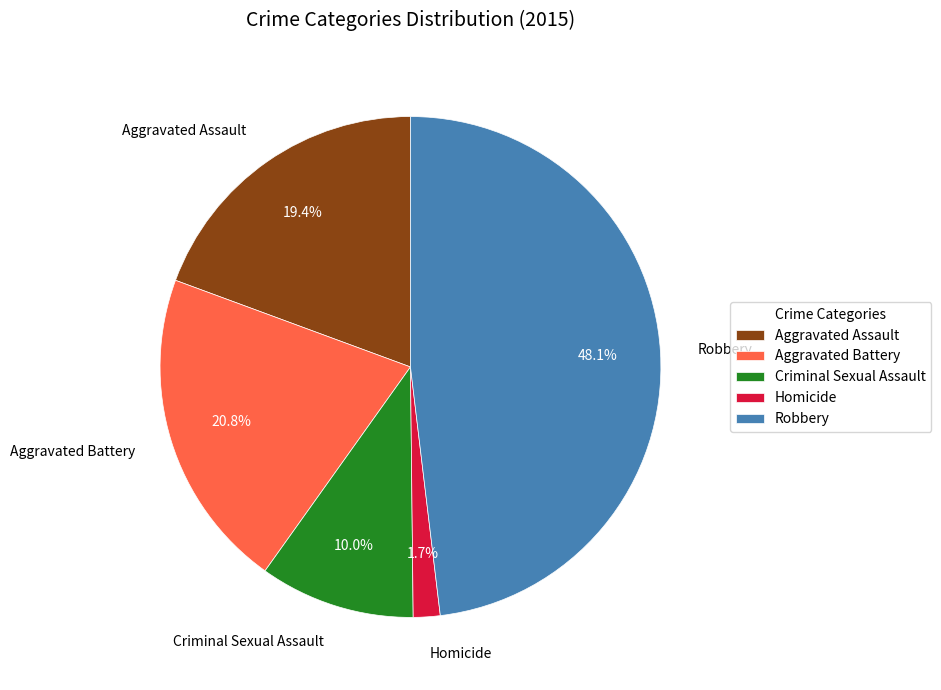

Between Criminal Sexual Assault and Homicide, which is larger?

Criminal Sexual Assault